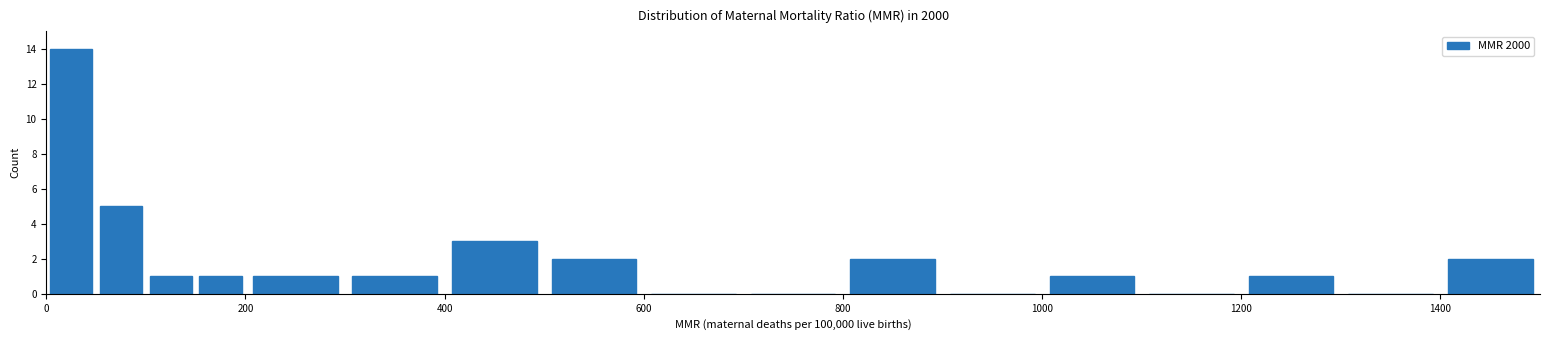

Read against the x-axis, roughly where is the centre of the tallest bar?

20